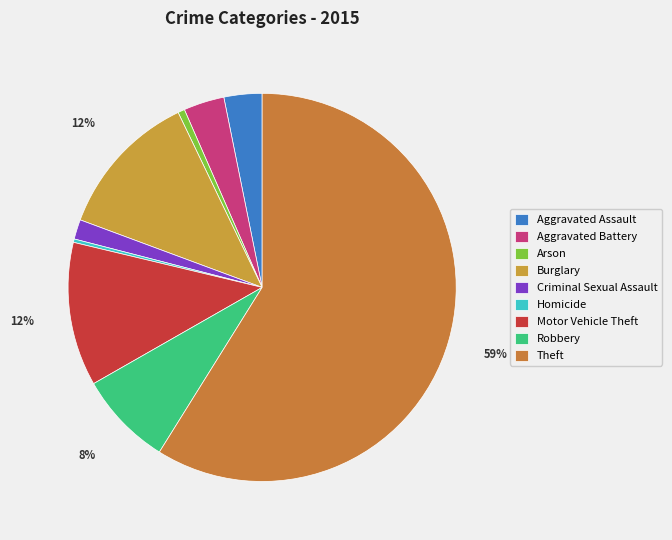

How many segments does this pie chart have?

9